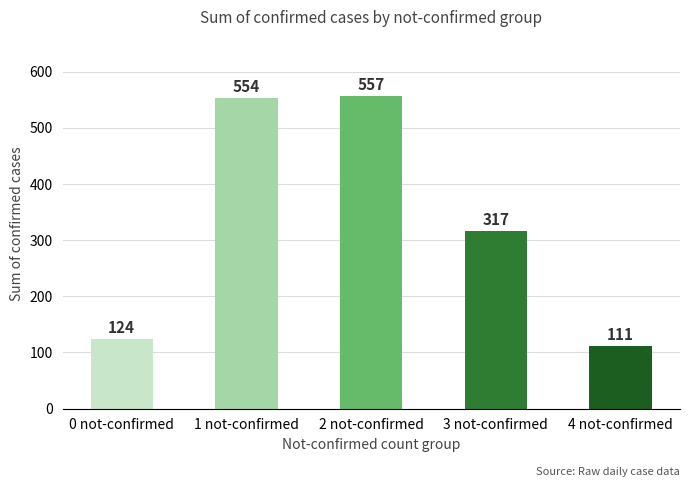

Rank the categories by value from highest to lowest.

2 not-confirmed, 1 not-confirmed, 3 not-confirmed, 0 not-confirmed, 4 not-confirmed